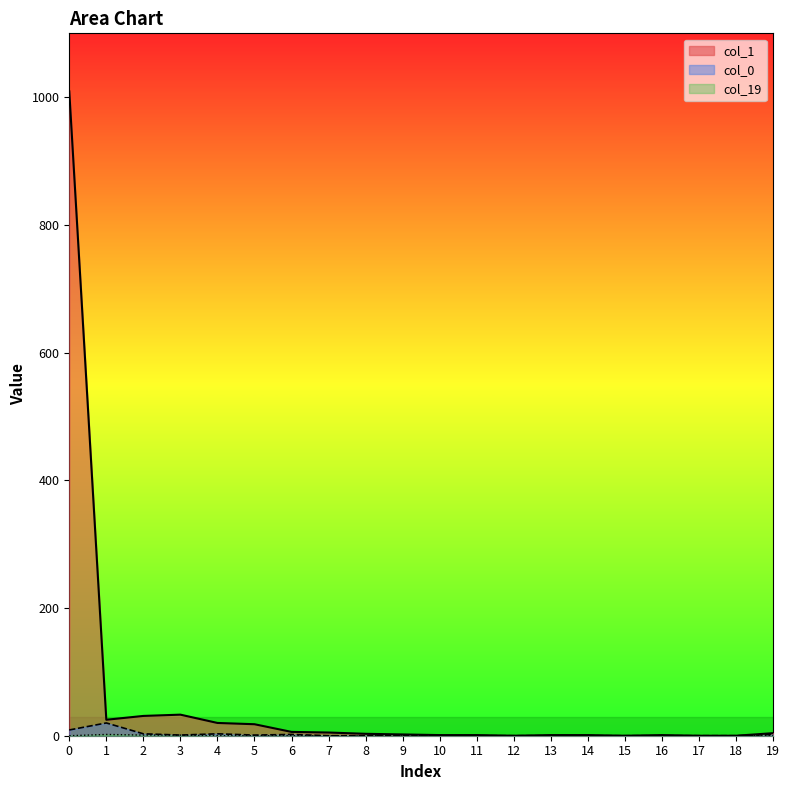

Reading right to left, transcribe all the data shown in this chart.

col_1: 19=4	18=0	17=0	16=1	15=0	14=1	13=1	12=0	11=1	10=1	9=2	8=3	7=5	6=6	5=18	4=20	3=33	2=31	1=25	0=1009
col_19: 19=0	18=0	17=0	16=0	15=0	14=0	13=0	12=0	11=0	10=0	9=0	8=0	7=0	6=0	5=0	4=0	3=1	2=1	1=2	0=0
col_0: 19=2	18=0	17=0	16=0	15=0	14=0	13=0	12=0	11=0	10=0	9=0	8=0	7=0	6=2	5=1	4=3	3=1	2=3	1=20	0=9